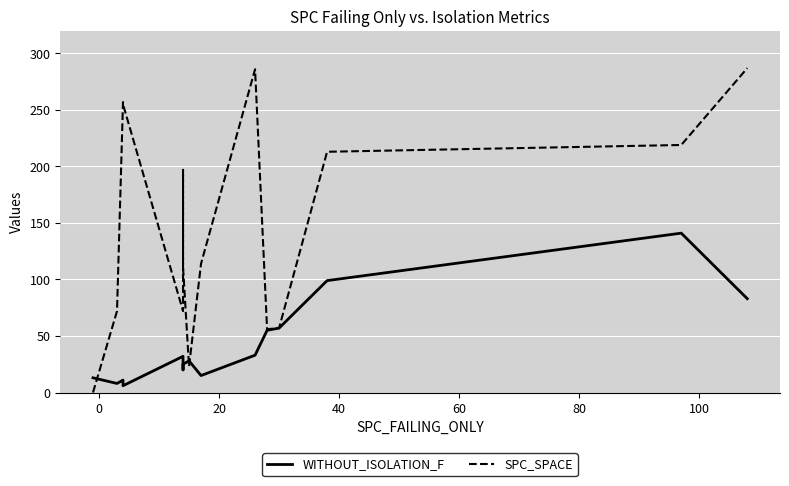

What is the value of the SPC_SPACE point at the 15th from the left?

219